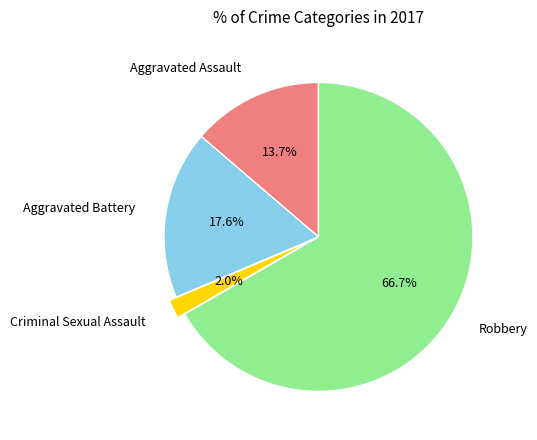

To the nearest percent, what percentage of the pie is Robbery?

67%